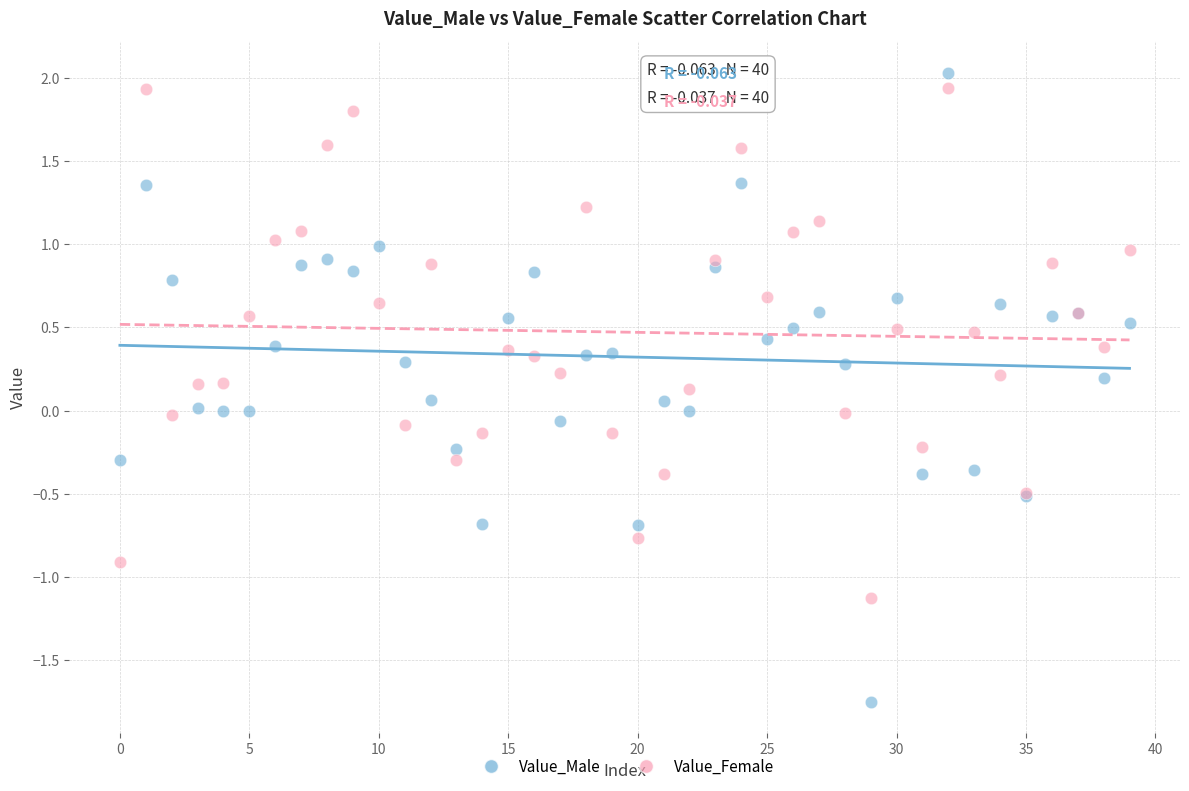

Which series has the widest spread of Y values?

Value_Male